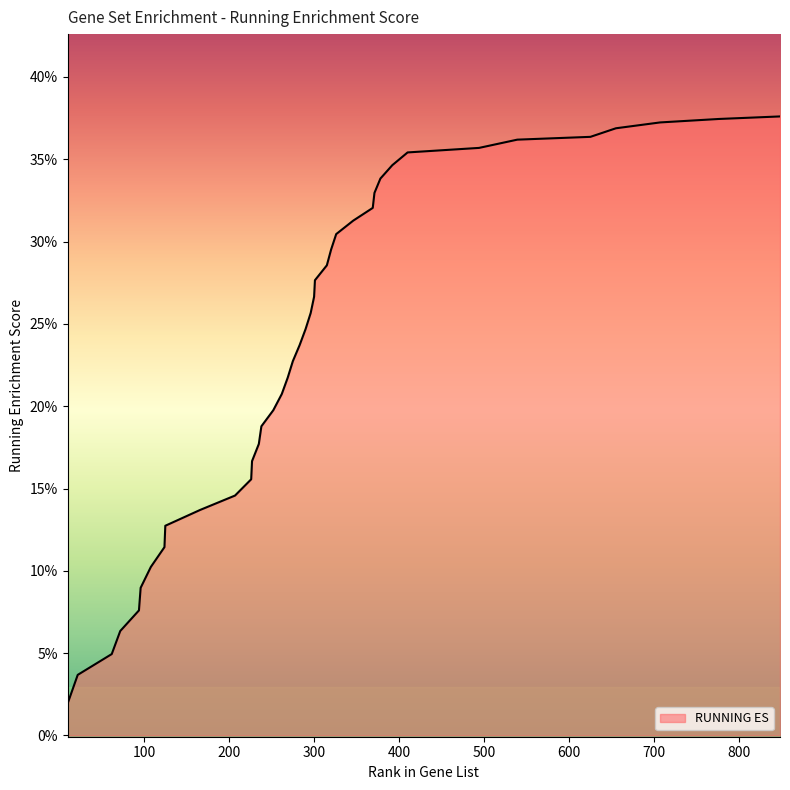

Is this an area chart (filled region under the line)?

Yes